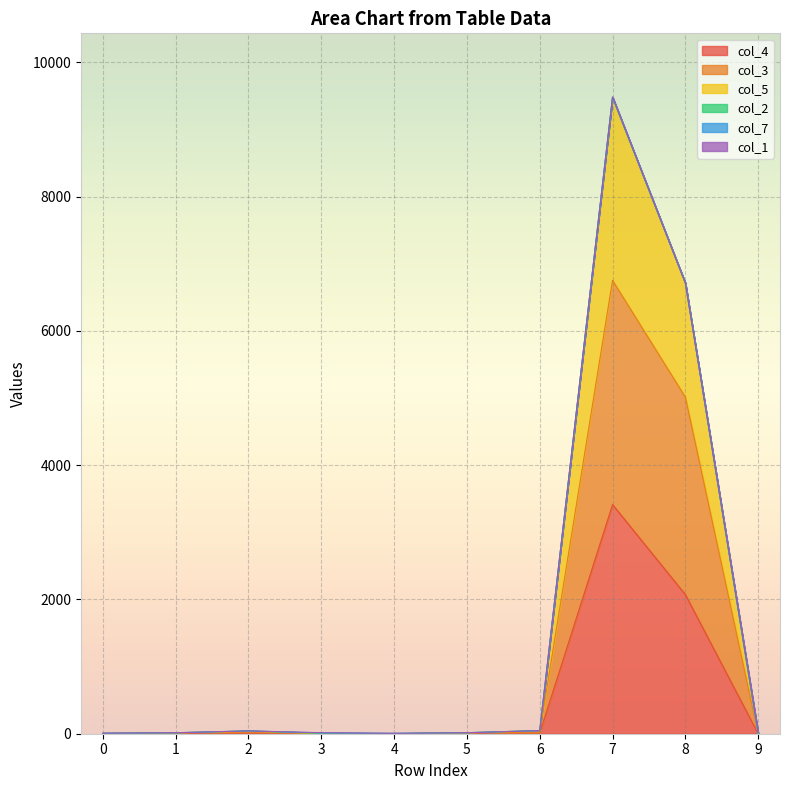

Where is the first local maximum for col_3?

2